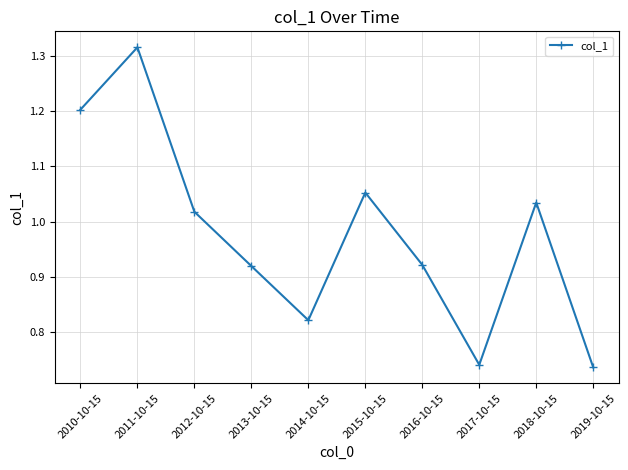

At which label is the value closest to 1?

2012-10-15